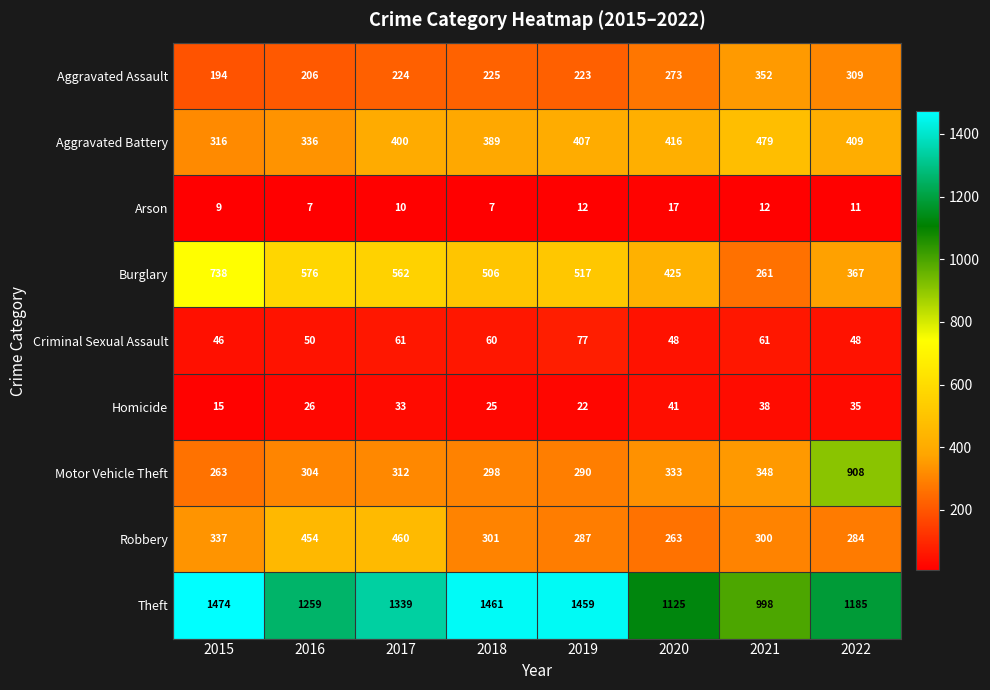

How many Arson values are between 9 and 12?

5